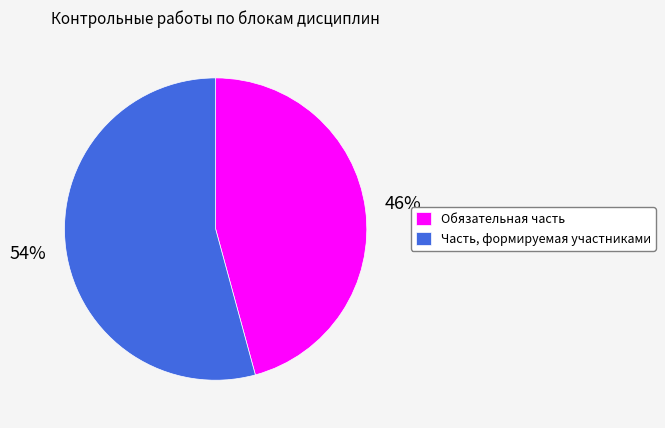

Count the number of slices in the pie.

2